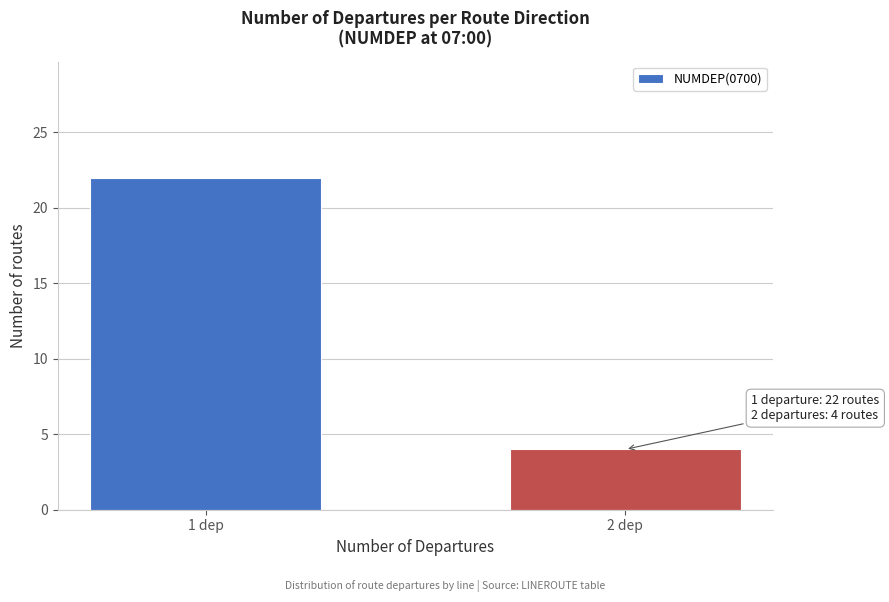

Reading left to right, extract all data points from this chart.

1 dep=22	2 dep=4